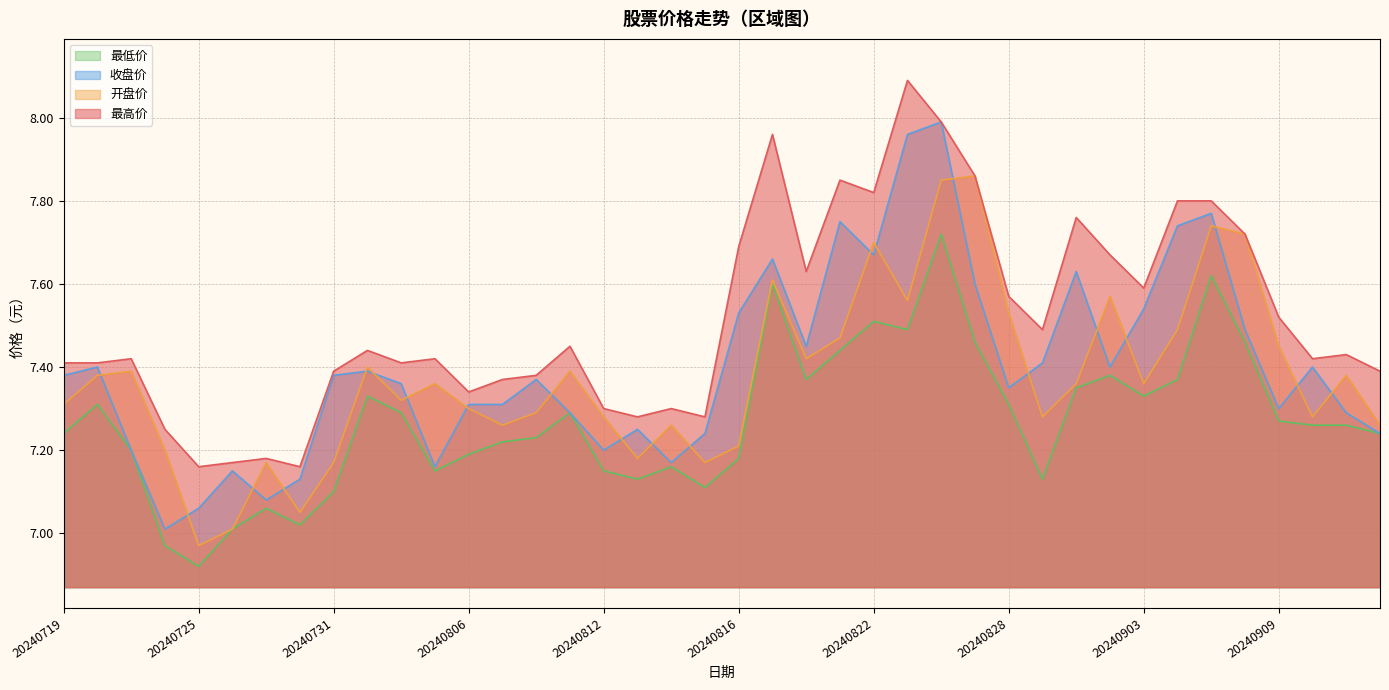

The value of 最低价 at 20240805 is 7.2. True or false?

True